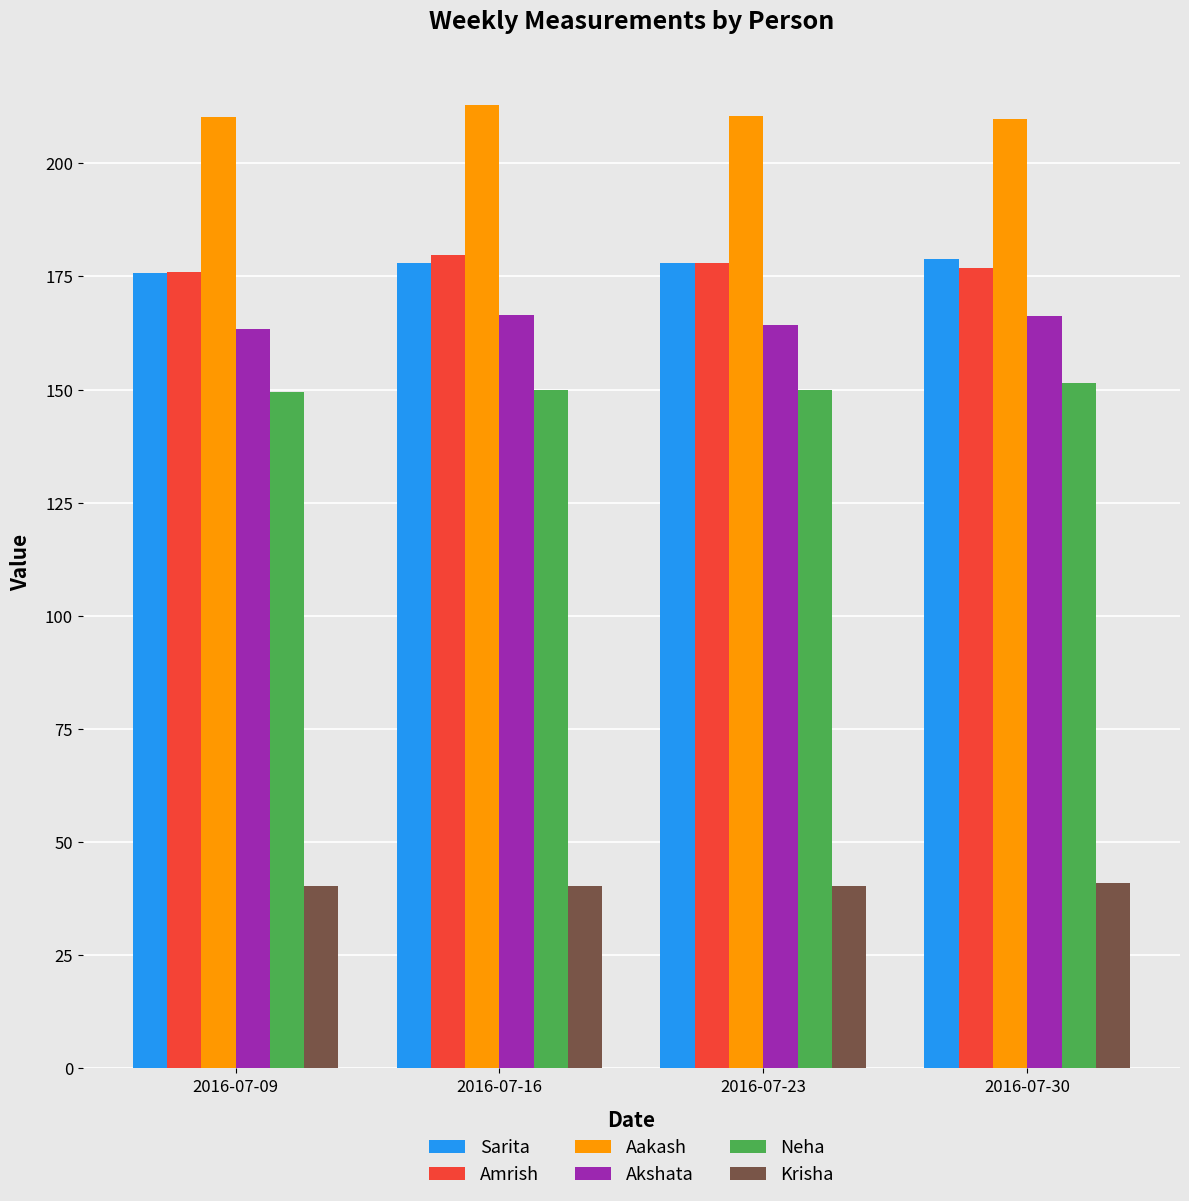

What is the maximum value for Neha?

151.5